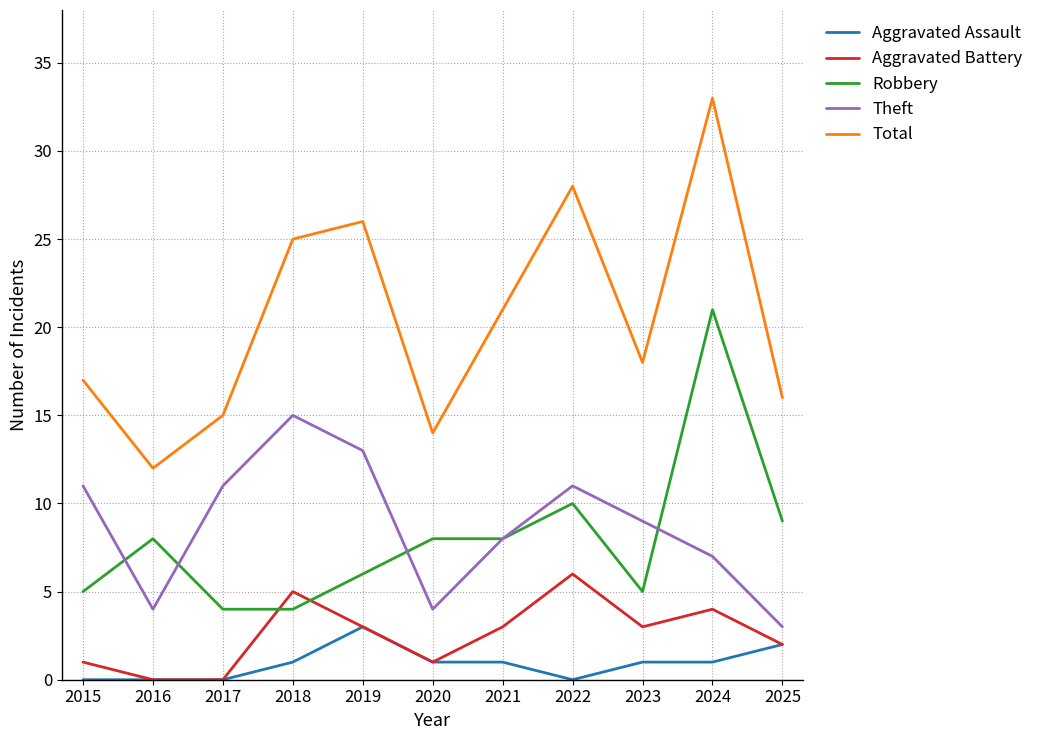

What is the difference between the maximum and minimum values in the Total series?

21